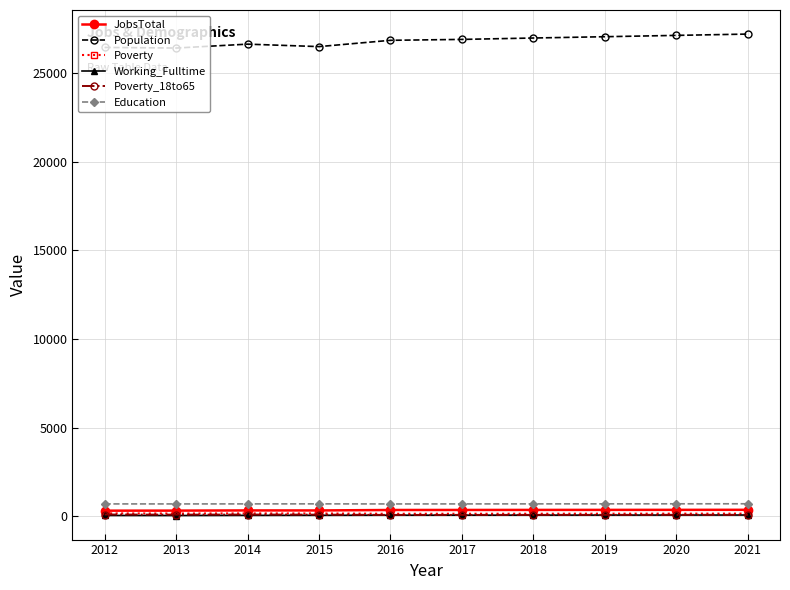

True or false: Poverty_18to65 and Population cross at least once.

False